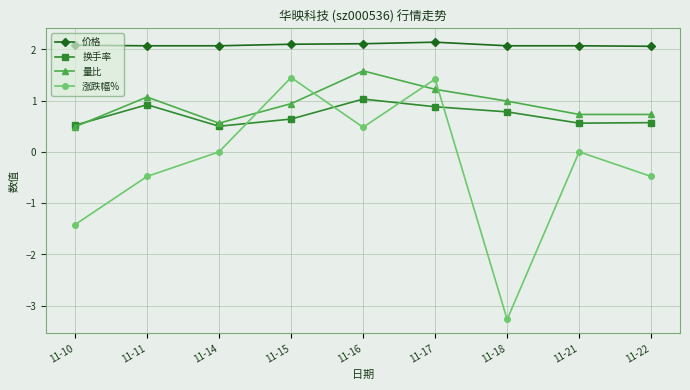

What are all the series names shown in the legend?

价格, 换手率, 量比, 涨跌幅%